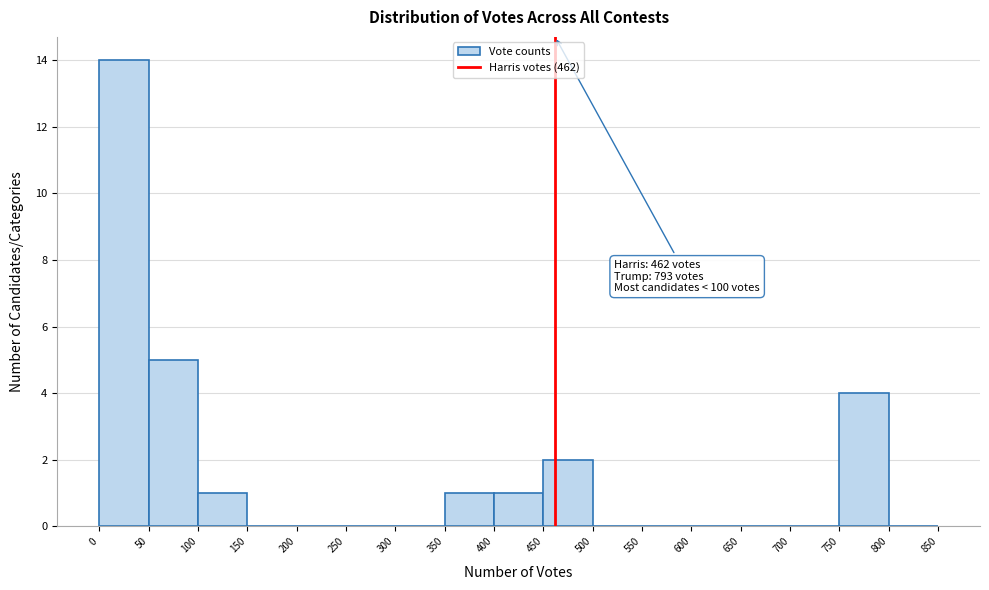

Which range on the x-axis has the tallest bar?

0 to 50